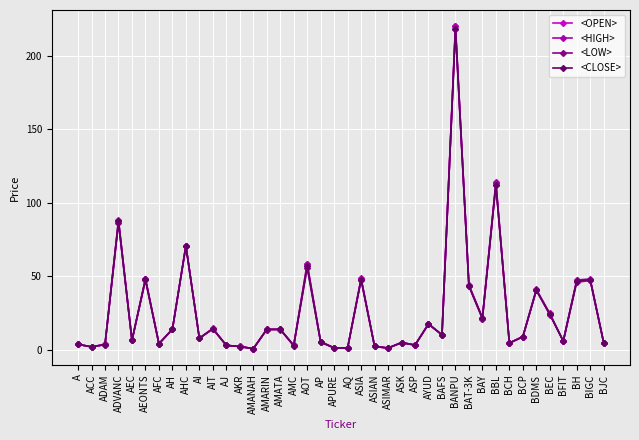

Is it true that <OPEN> equals 47.0 at BH?

True